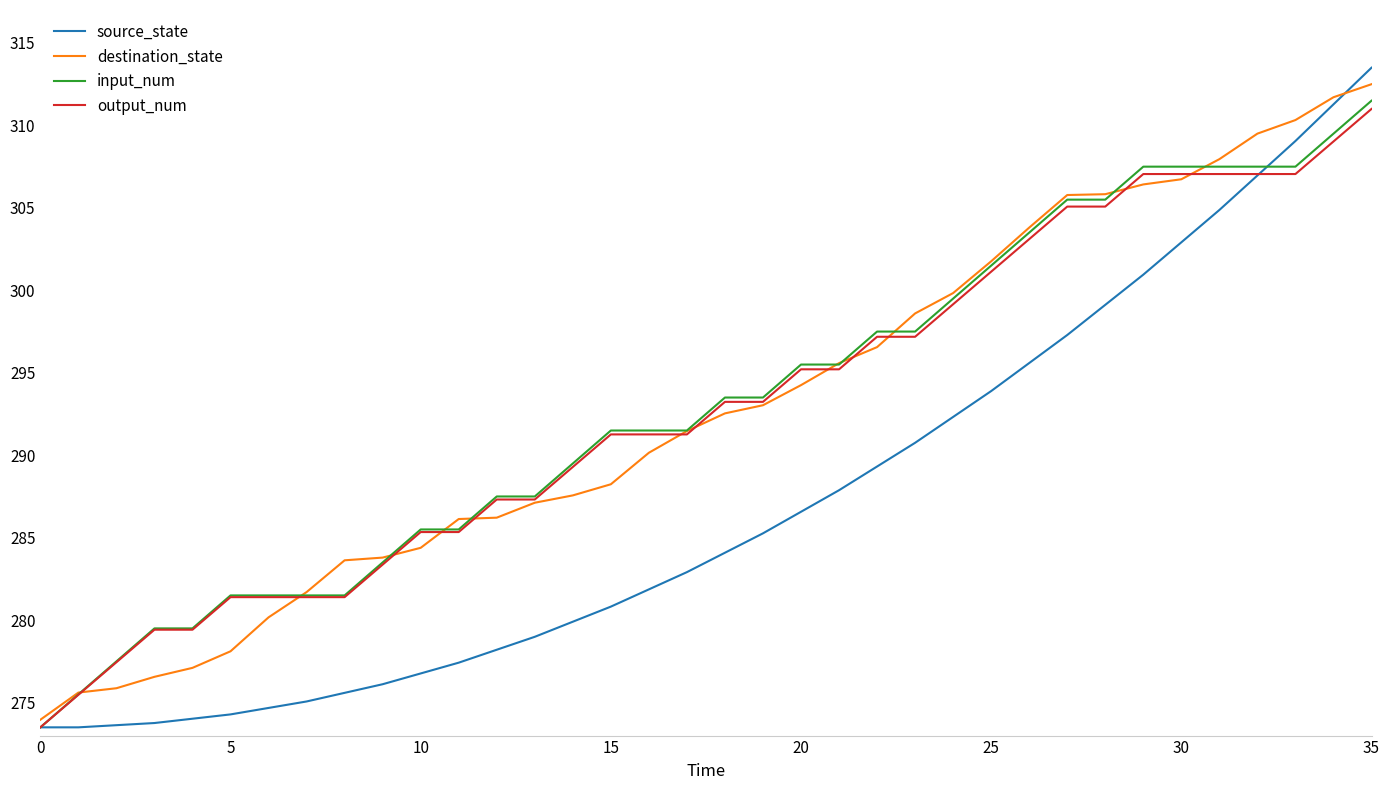

What is the minimum value shown in the chart?

273.5